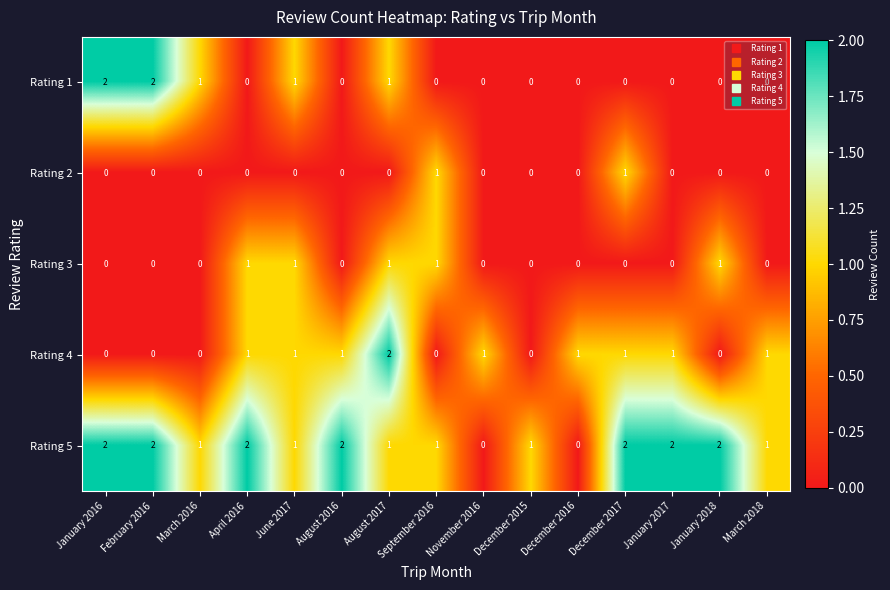

At which label does Rating 5 first exceed 1?

January 2016